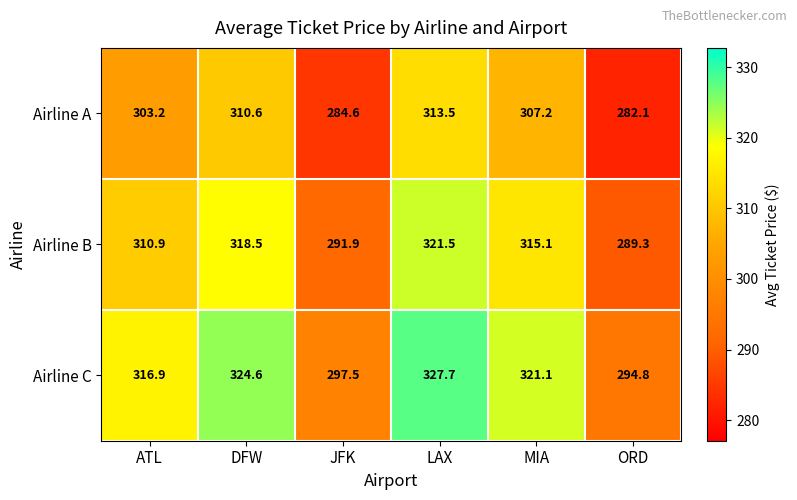

What is the maximum value for Airline A?

313.5